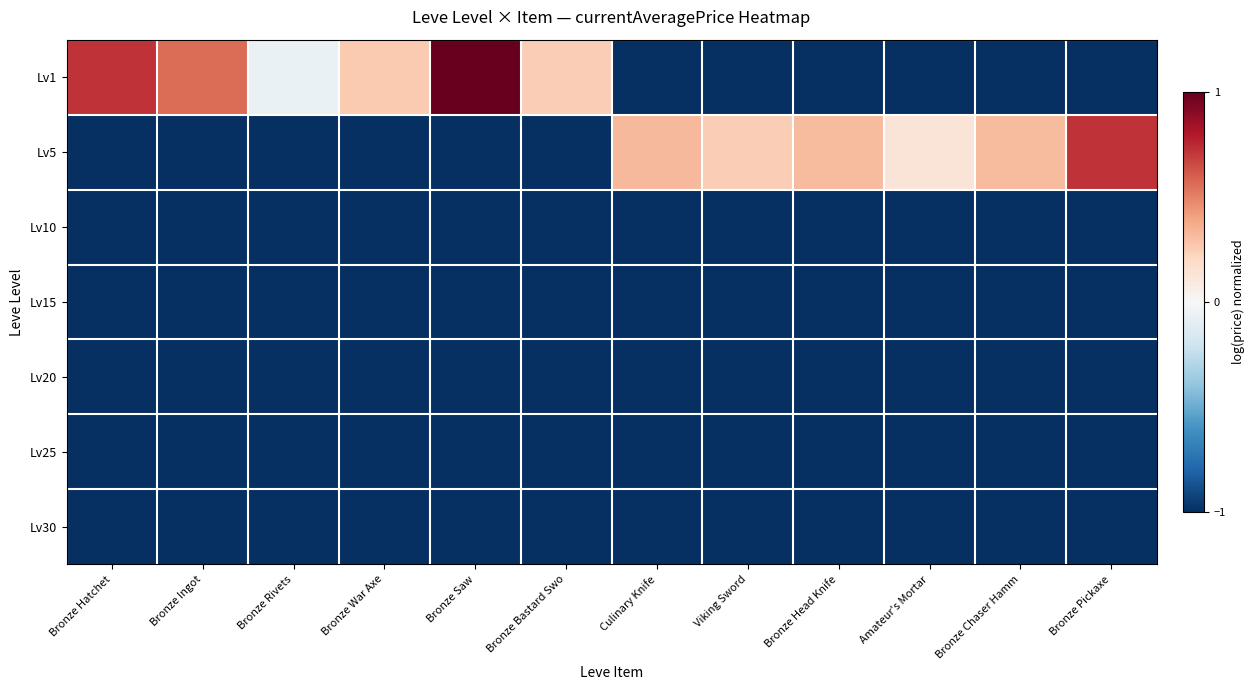

What is the smallest value displayed?

-1.0